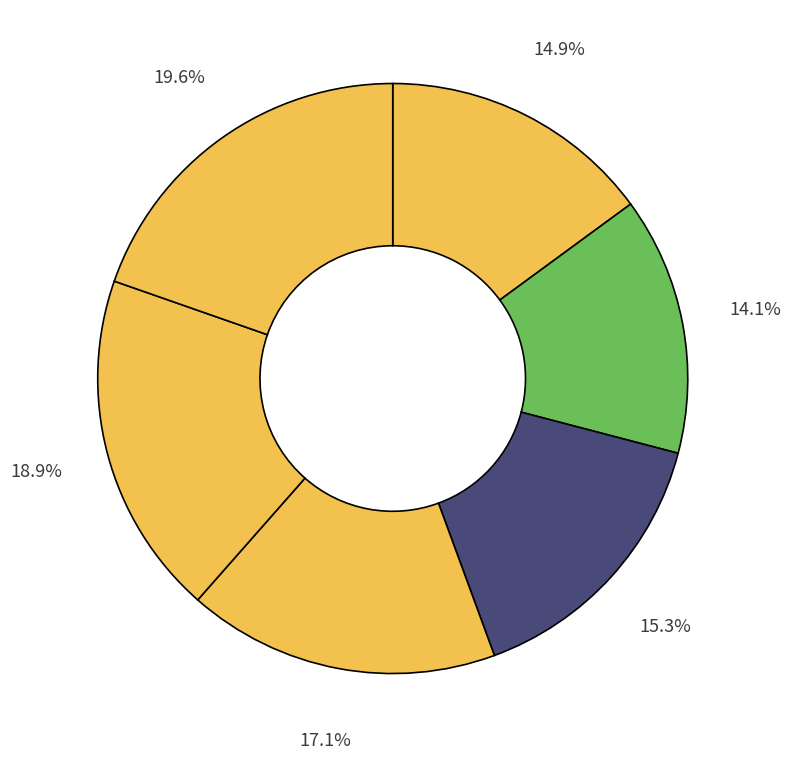

What is the largest slice in the pie chart?

2025